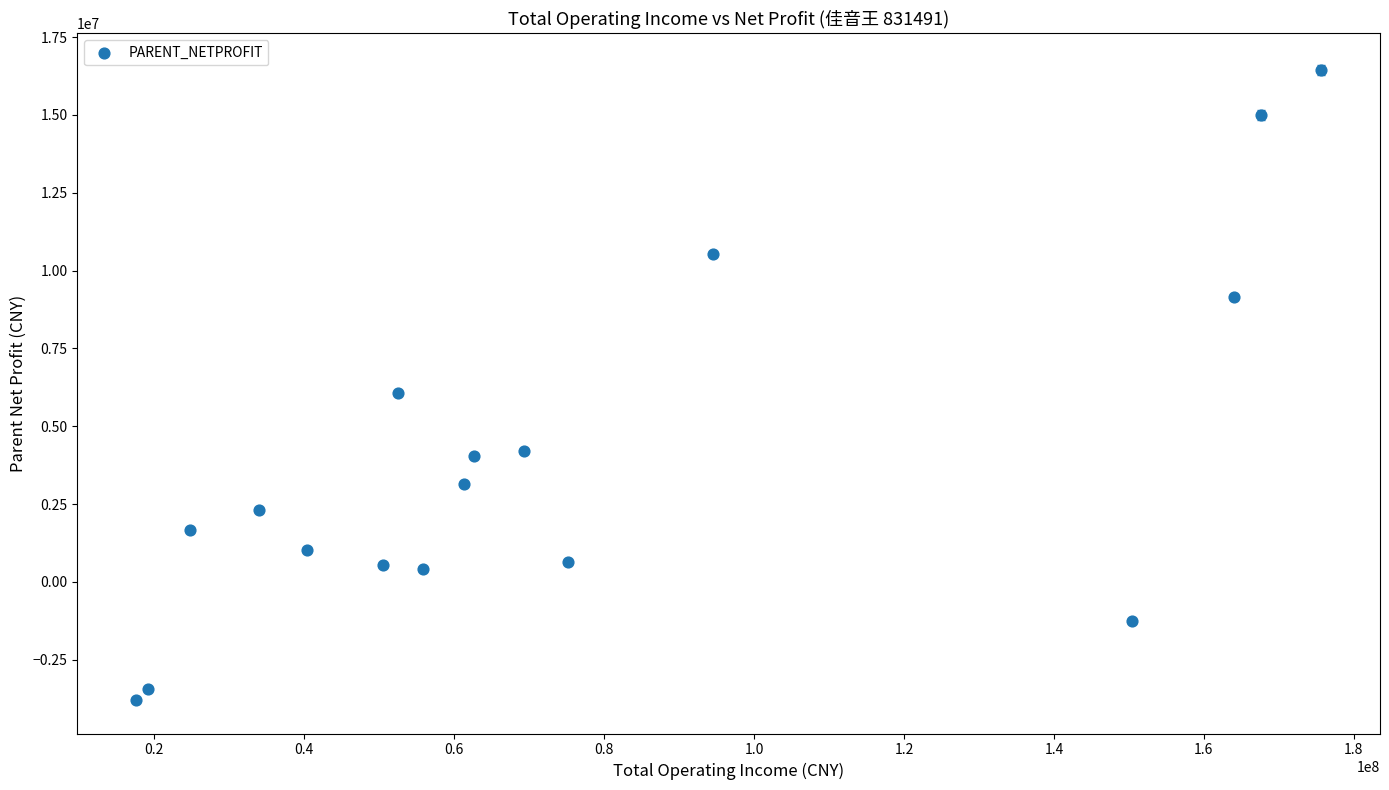

What Y value in the scatter plot is closest to 6313208?

6062893.5